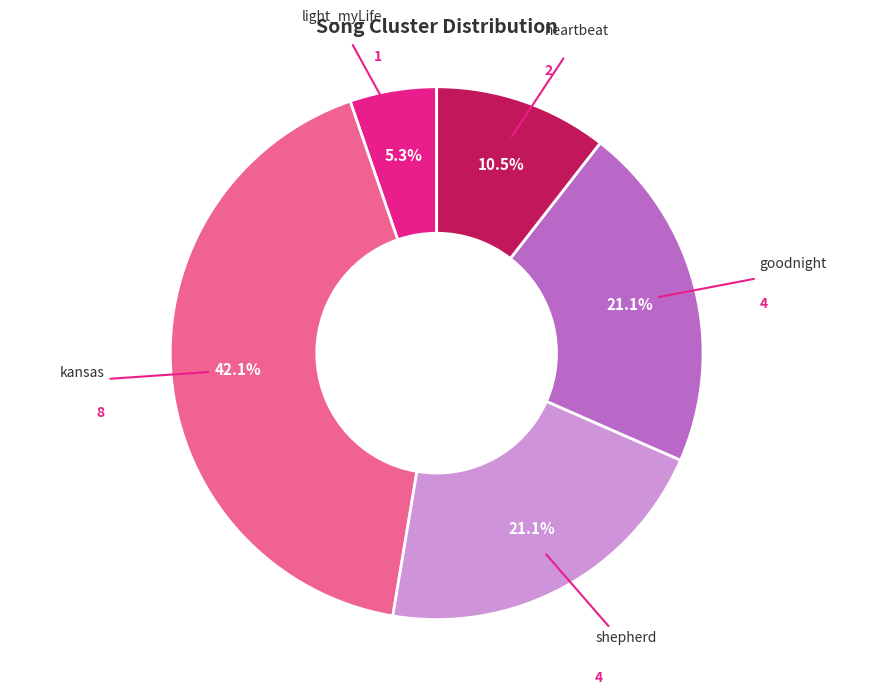

Is there any slice that represents more than half of the pie?

No